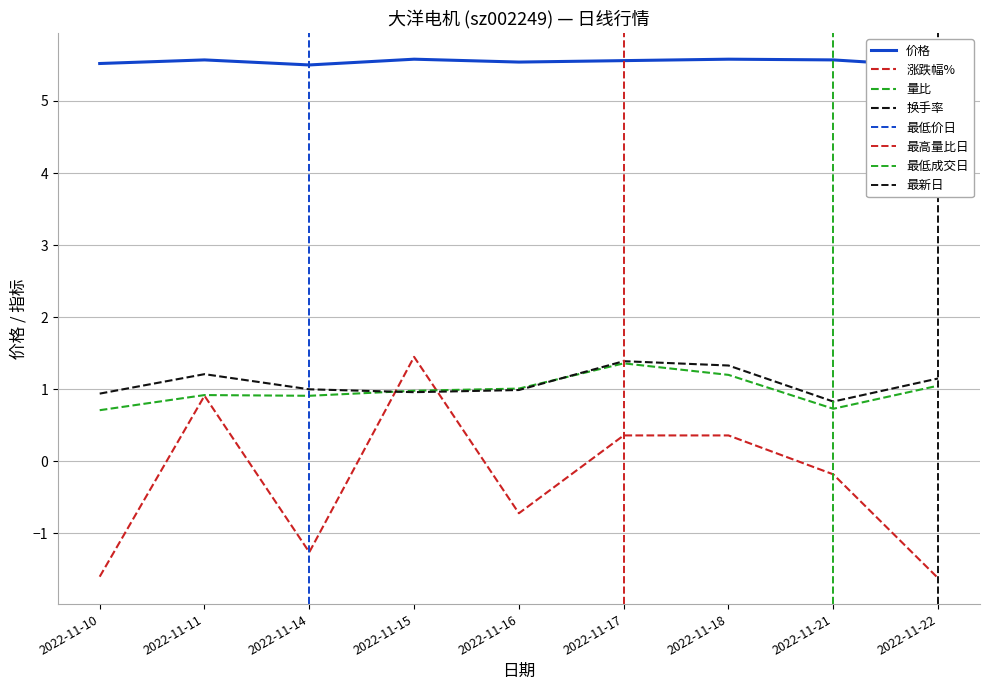

Rank the series at 2022-11-10 from highest to lowest value.

价格, 换手率, 量比, 涨跌幅%